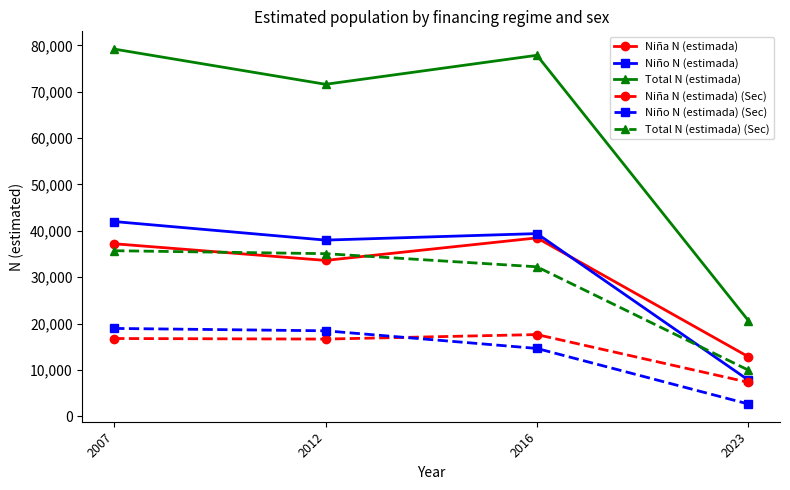

The value of Niño N (estimada) at 2012 is 38000. True or false?

True